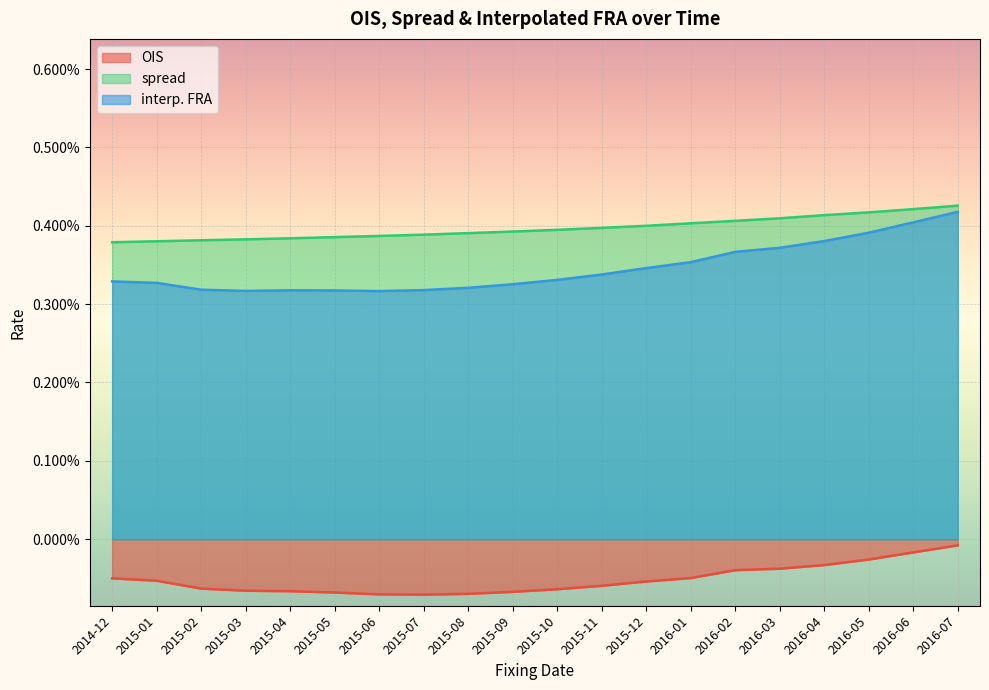

Count the number of categories in the chart.

20